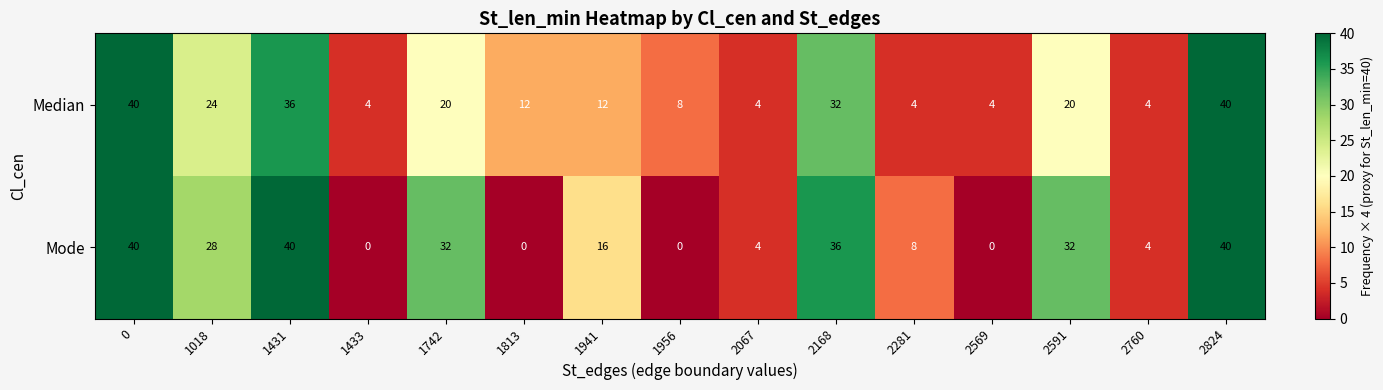

Rank the series by their average value, from lowest to highest.

Median, Mode